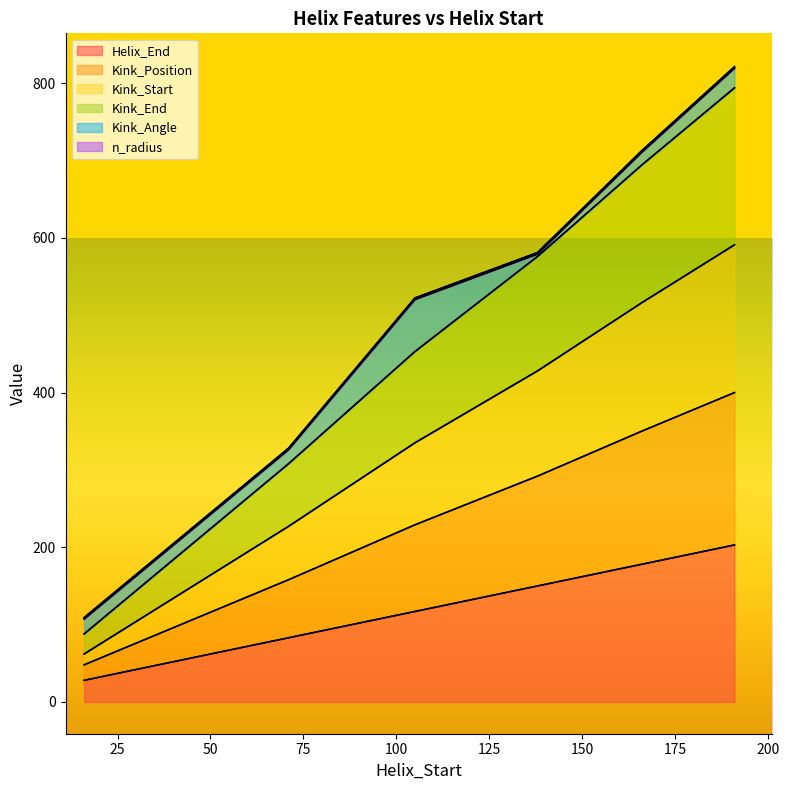

True or false: Helix_End and Kink_End cross at least once.

False